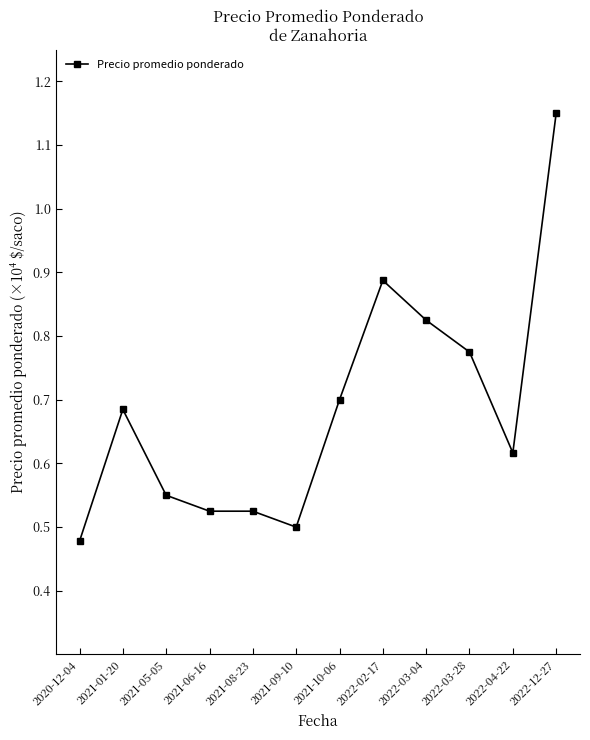

What is the difference between the second highest and second lowest values?

0.4